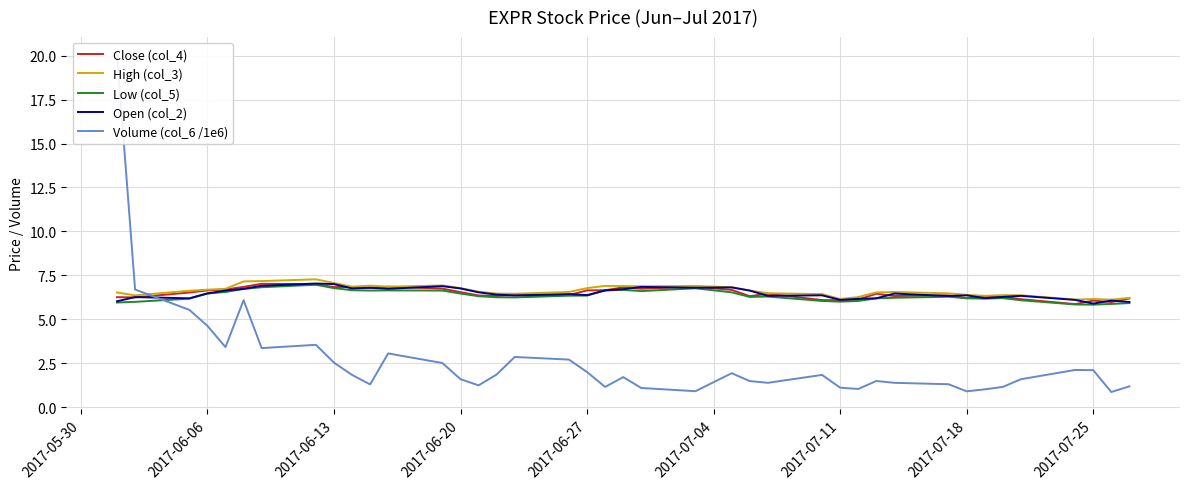

True or false: High (col_3) has a value of 1.8 at 2017-07-11.

False